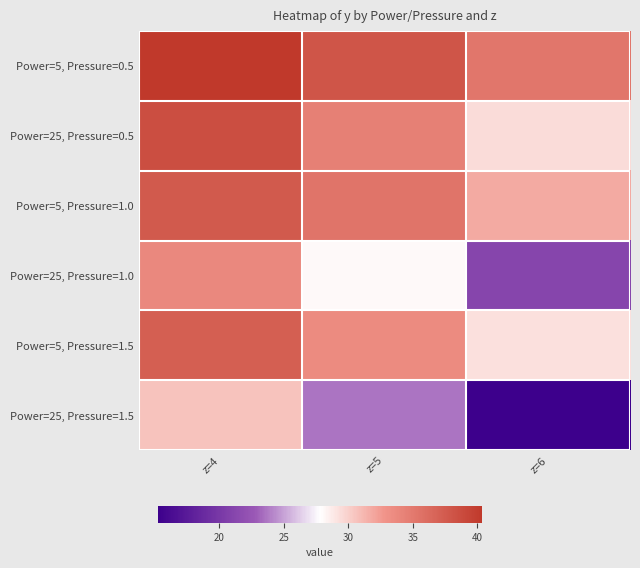

How many distinct data groups are displayed?

6